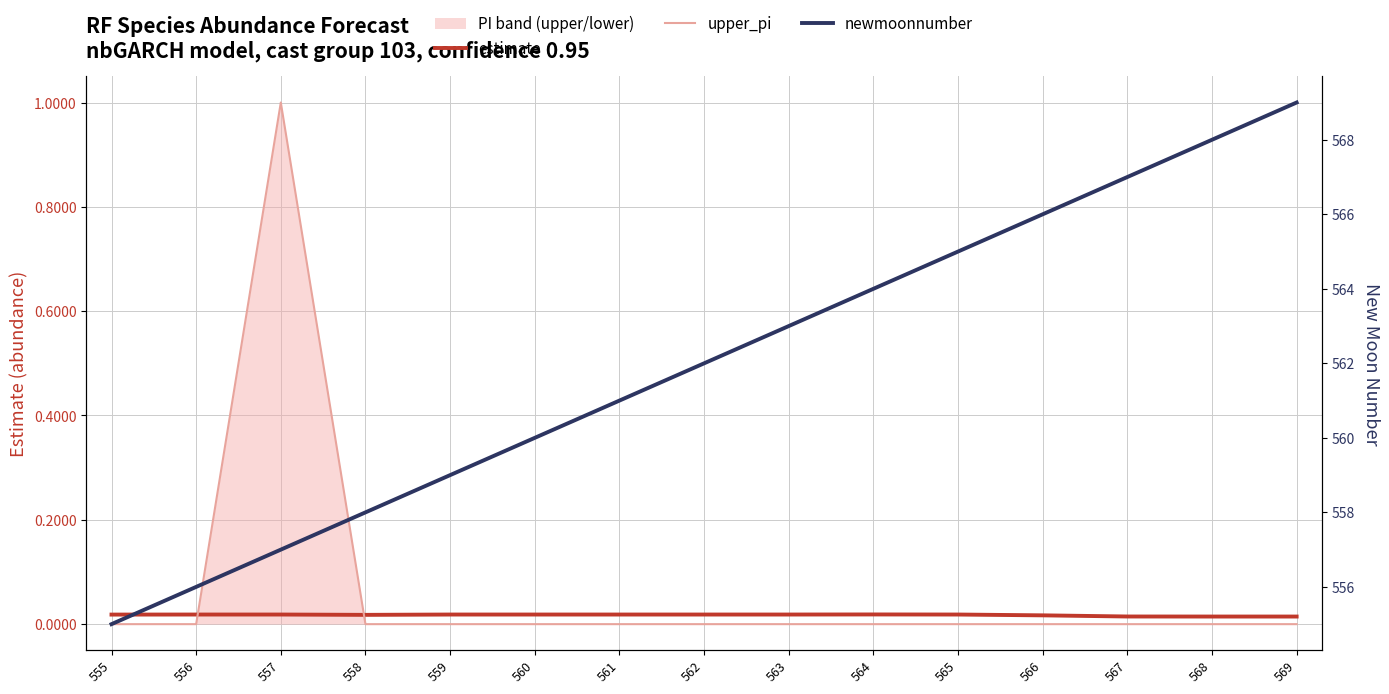

What is the sum of all upper_pi values?

1.0